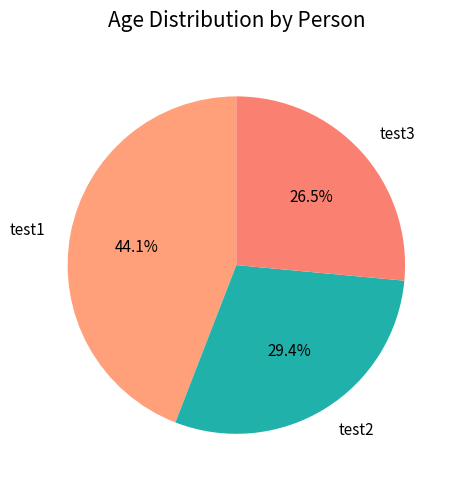

What percentage do test2 and test3 together represent?

55.9%